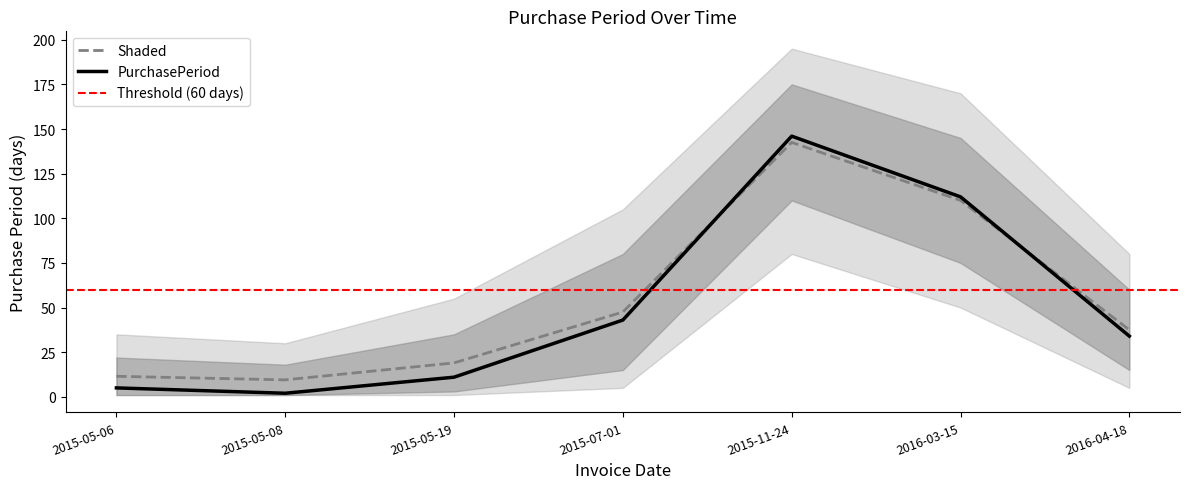

Reading right to left, transcribe all the data shown in this chart.

34	112	146	43	11	2	5